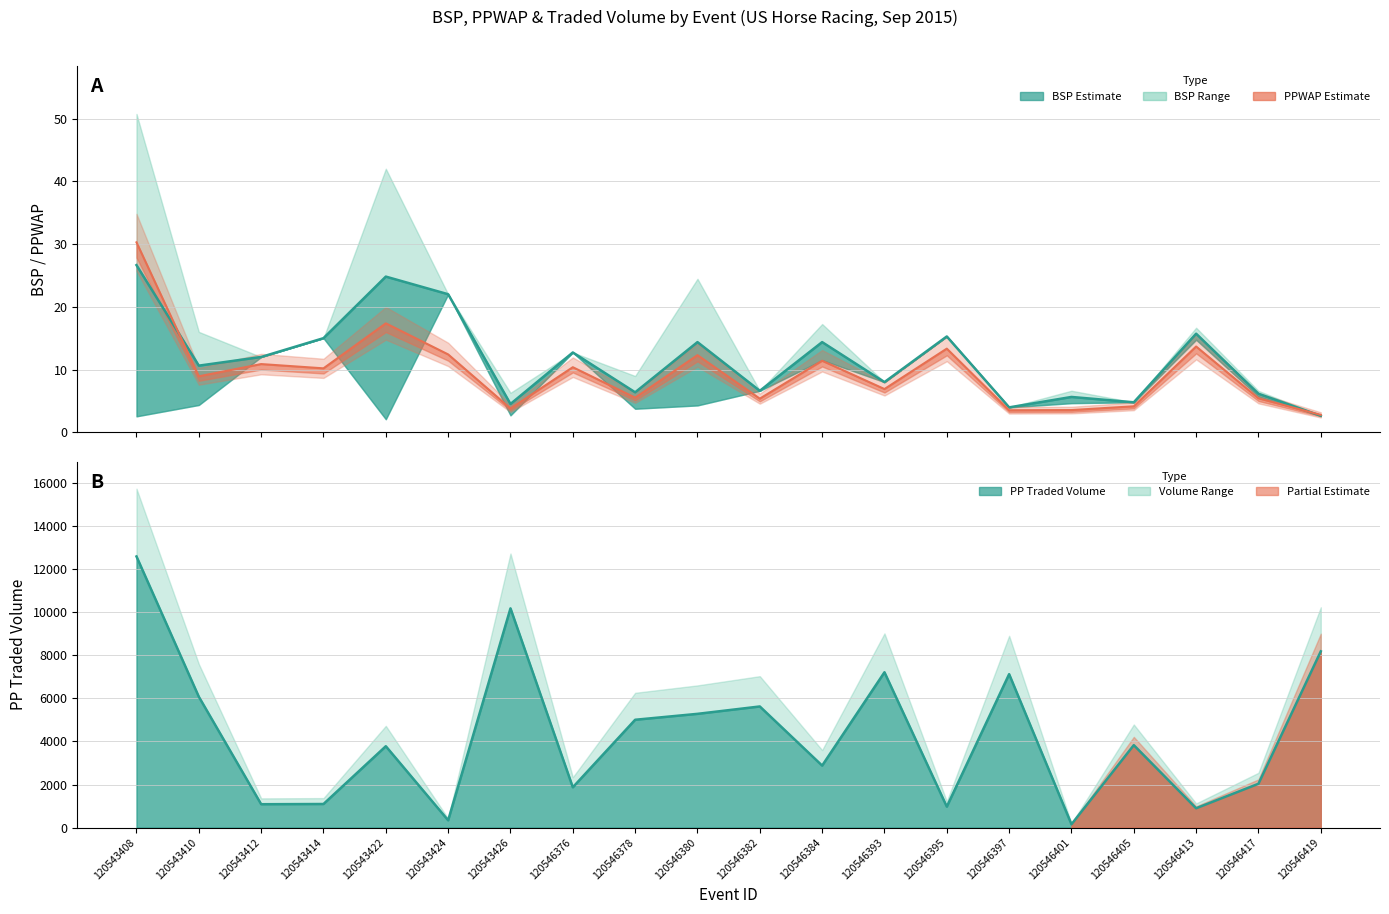

The PPTRADEDVOL_mean series shows 8469.0 at 120543408. True or false?

False